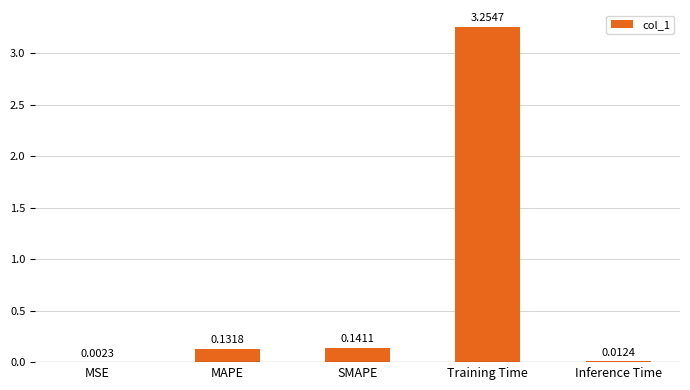

What is the sum of all values?

3.5